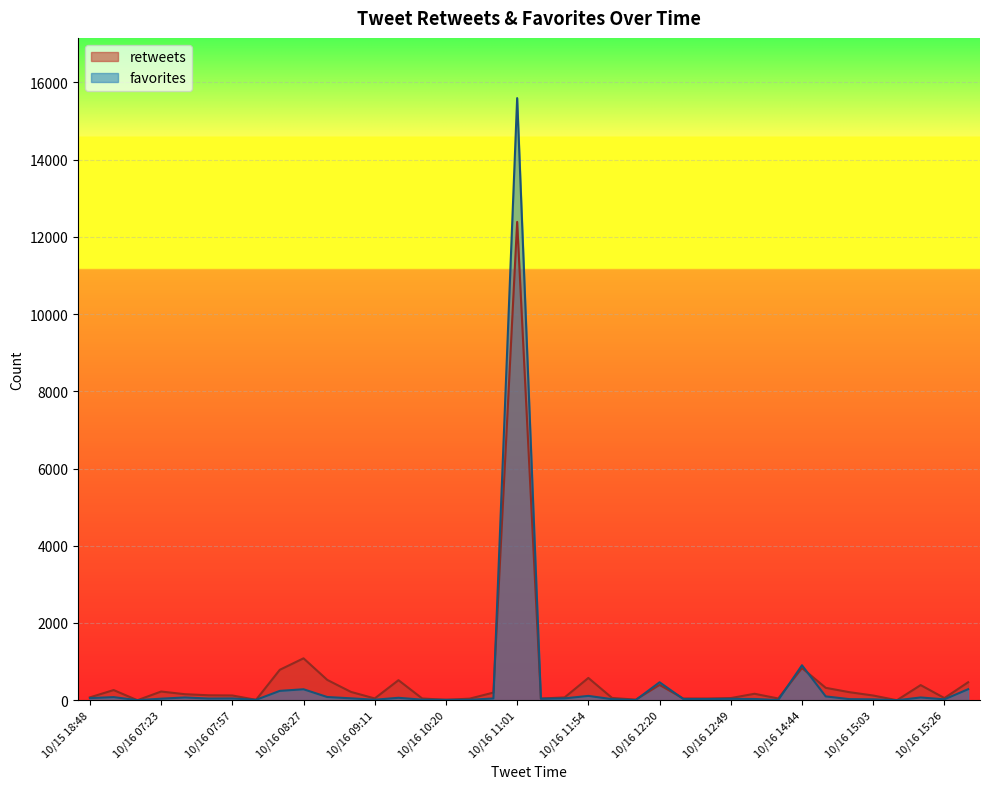

Which category has the lowest value across all series?

10/16 07:10